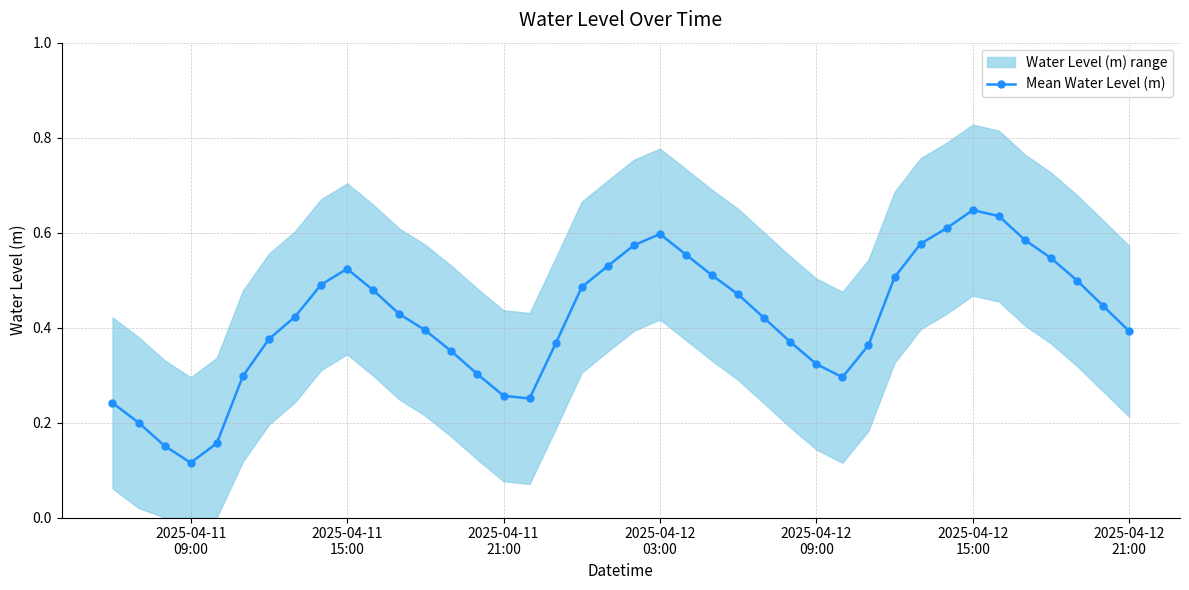

Count the values in the range 0 to 1.

40